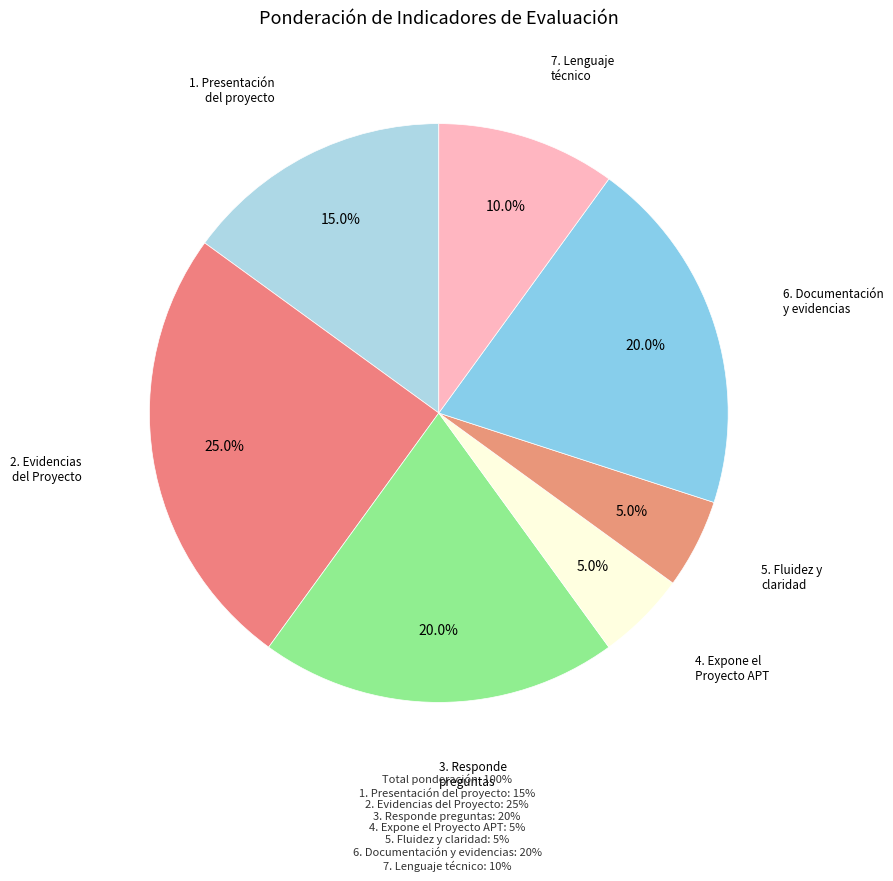

Is 6. Documentación y evidencias the majority of the pie?

No